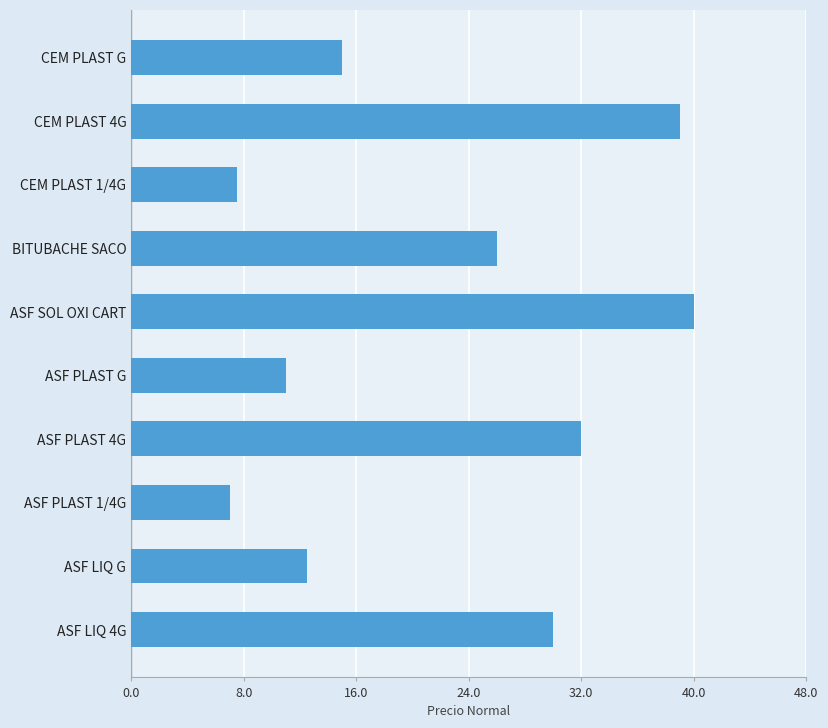

List the labels in order of value, largest first.

ASF SOL OXI CART, CEM PLAST 4G, ASF PLAST 4G, ASF LIQ 4G, BITUBACHE SACO, CEM PLAST G, ASF LIQ G, ASF PLAST G, CEM PLAST 1/4G, ASF PLAST 1/4G